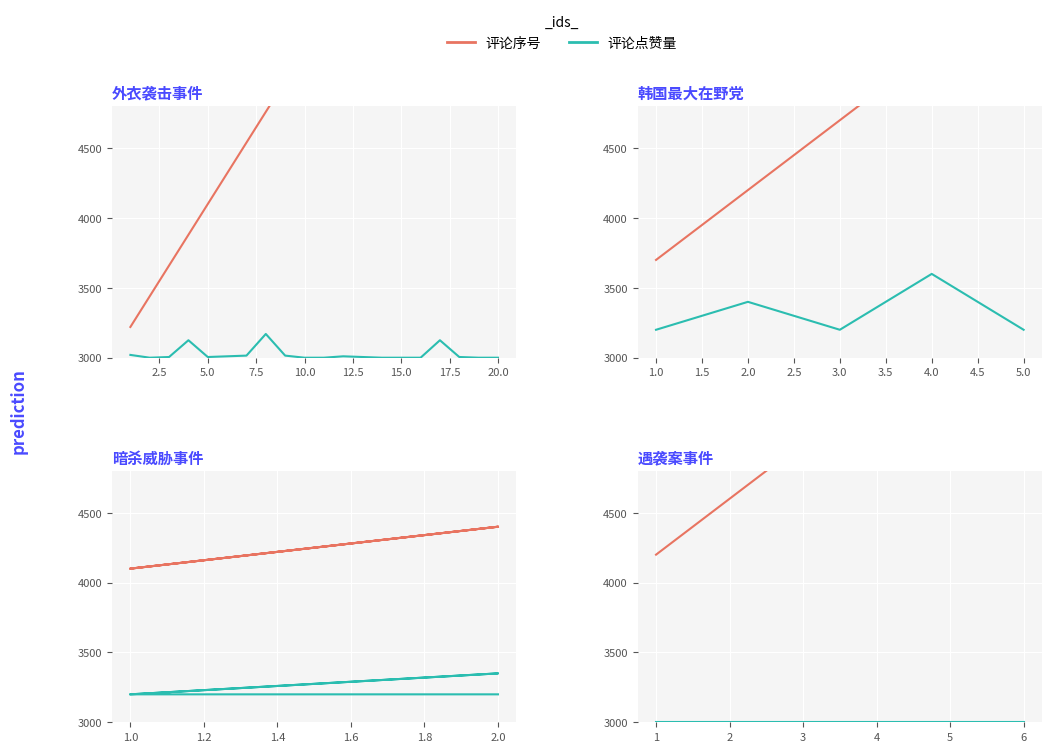

True or false: 评论序号 and 评论点赞量 cross at least once.

False